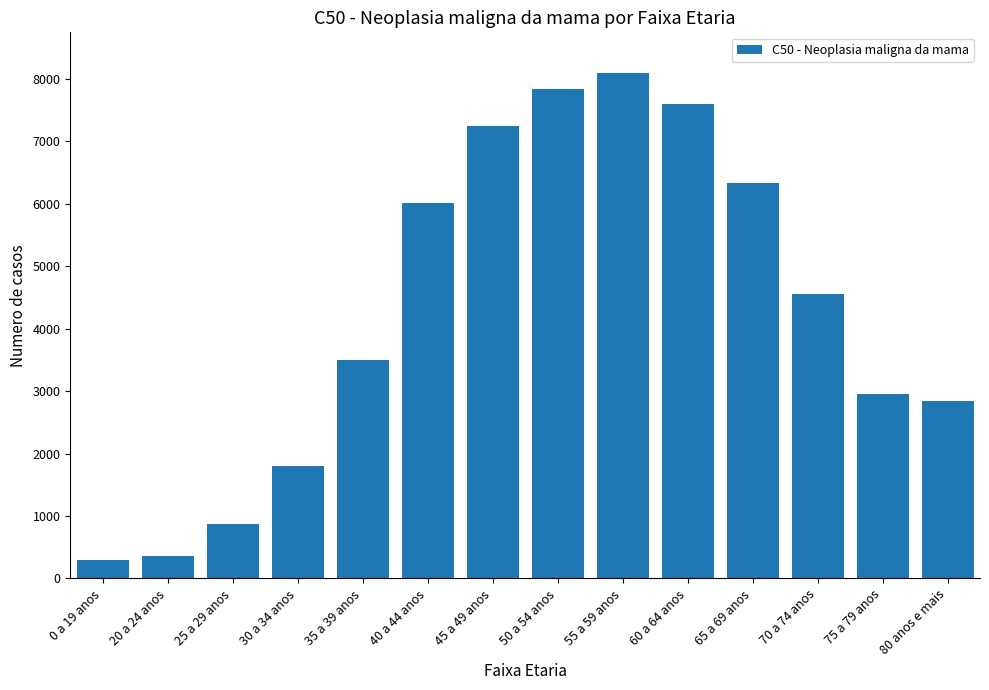

Are the bars grouped side by side (vs. stacked)?

No